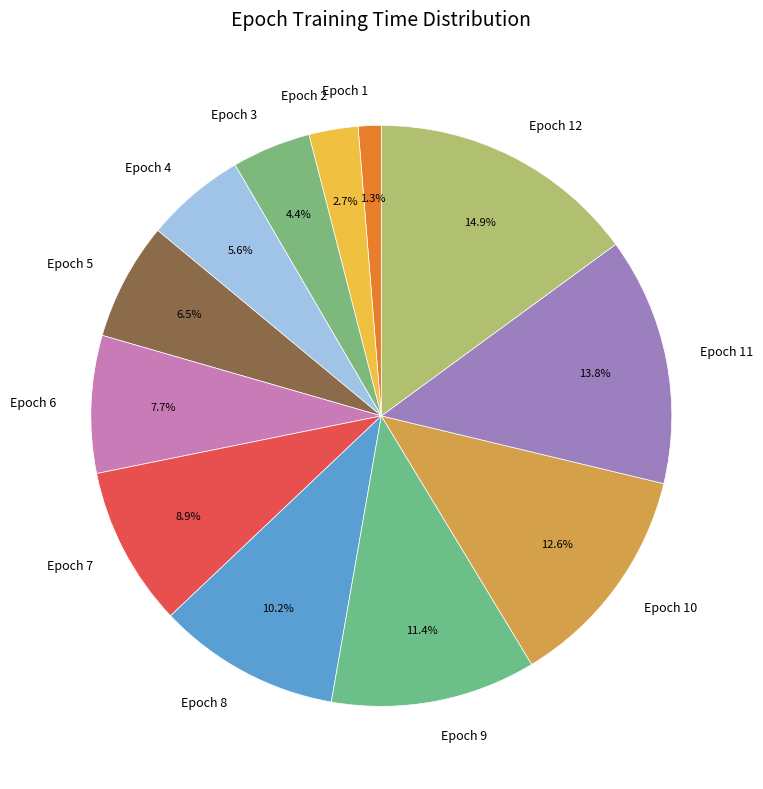

Does any single category account for the majority?

No